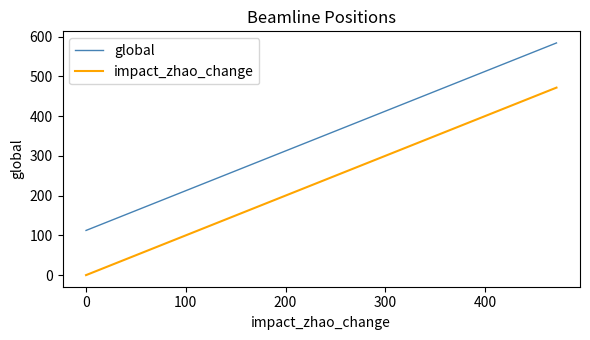

True or false: global and impact_zhao_change intersect in this chart.

False